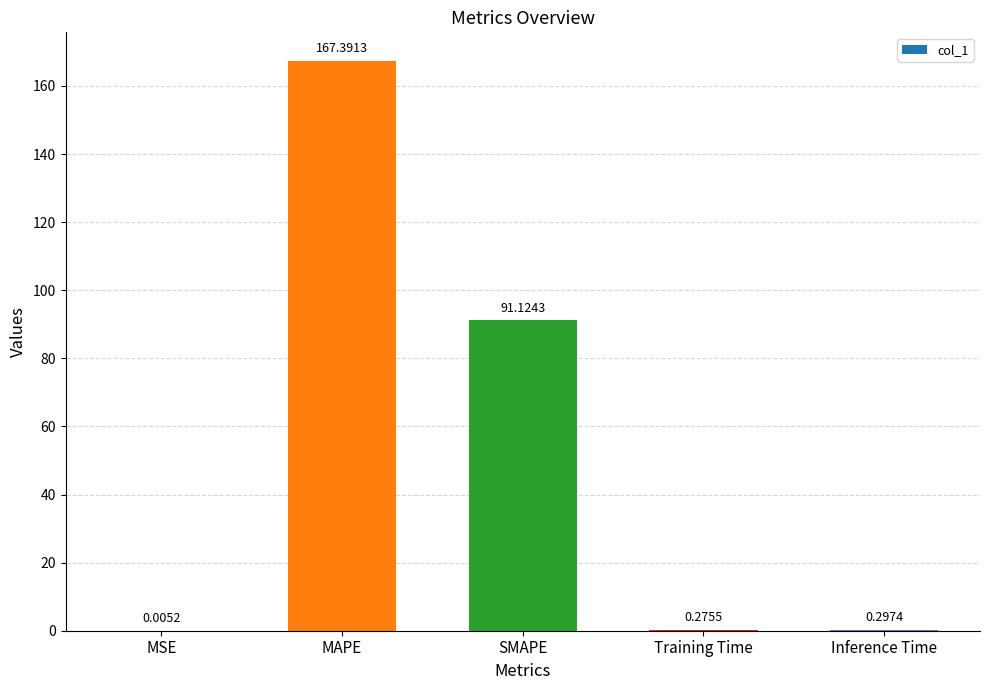

Between MAPE and Inference Time, which is larger?

MAPE